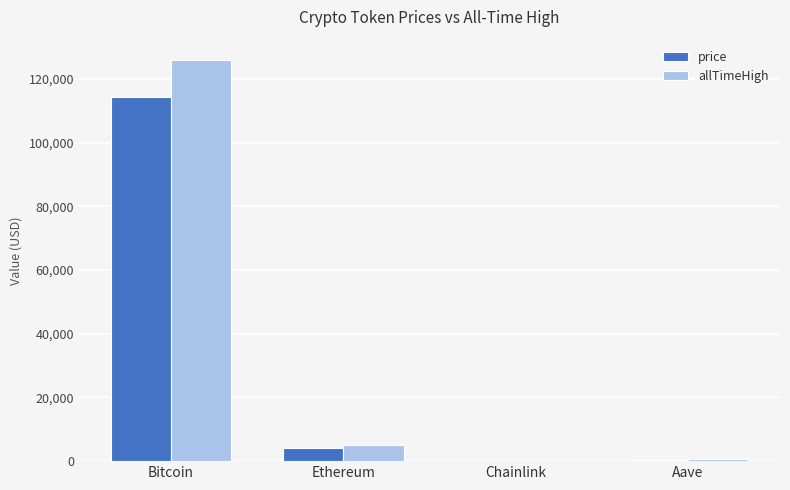

What is the greatest value displayed?

126080.0